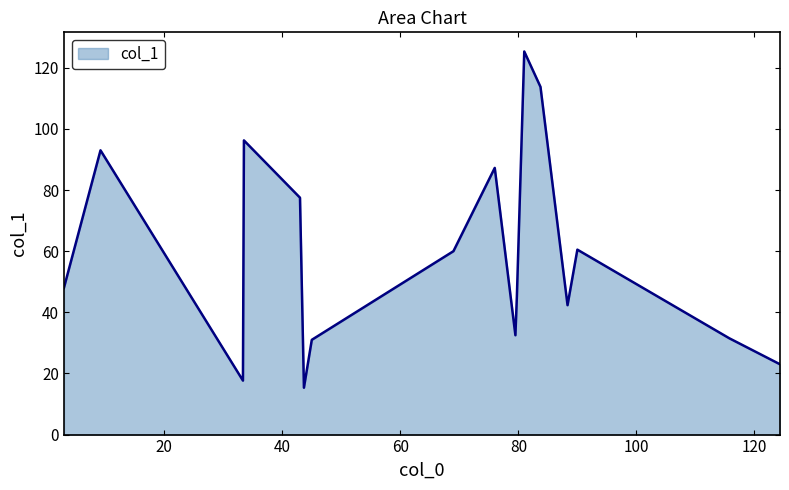

What is the difference between the maximum and minimum values?

110.0